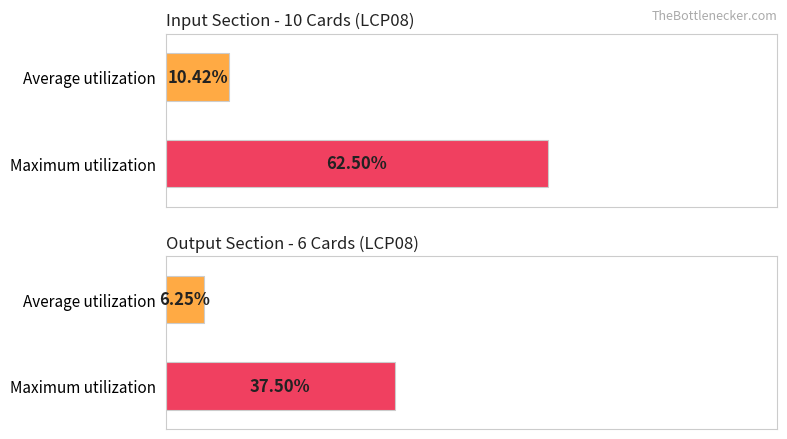

Are the bars horizontal?

Yes